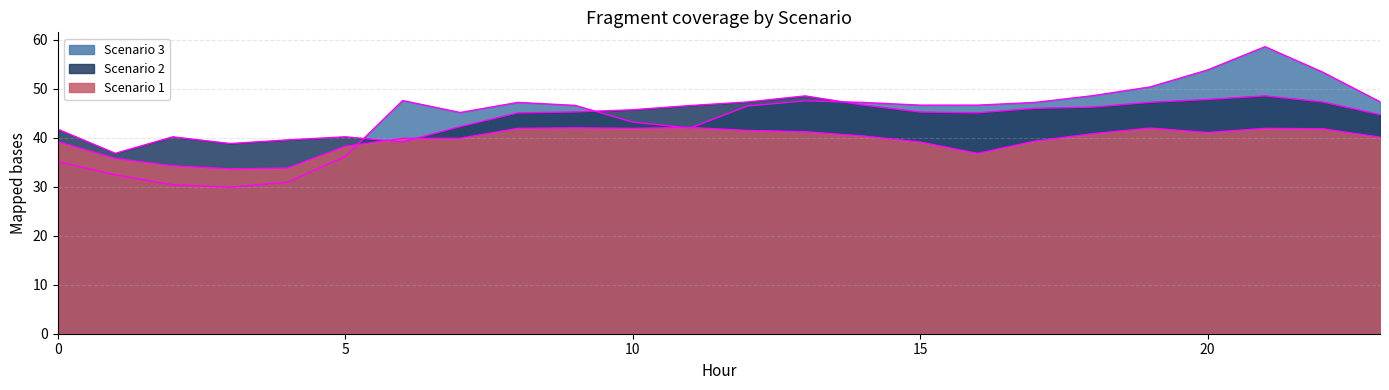

How many interior local peaks does the Scenario 3 series have?

4